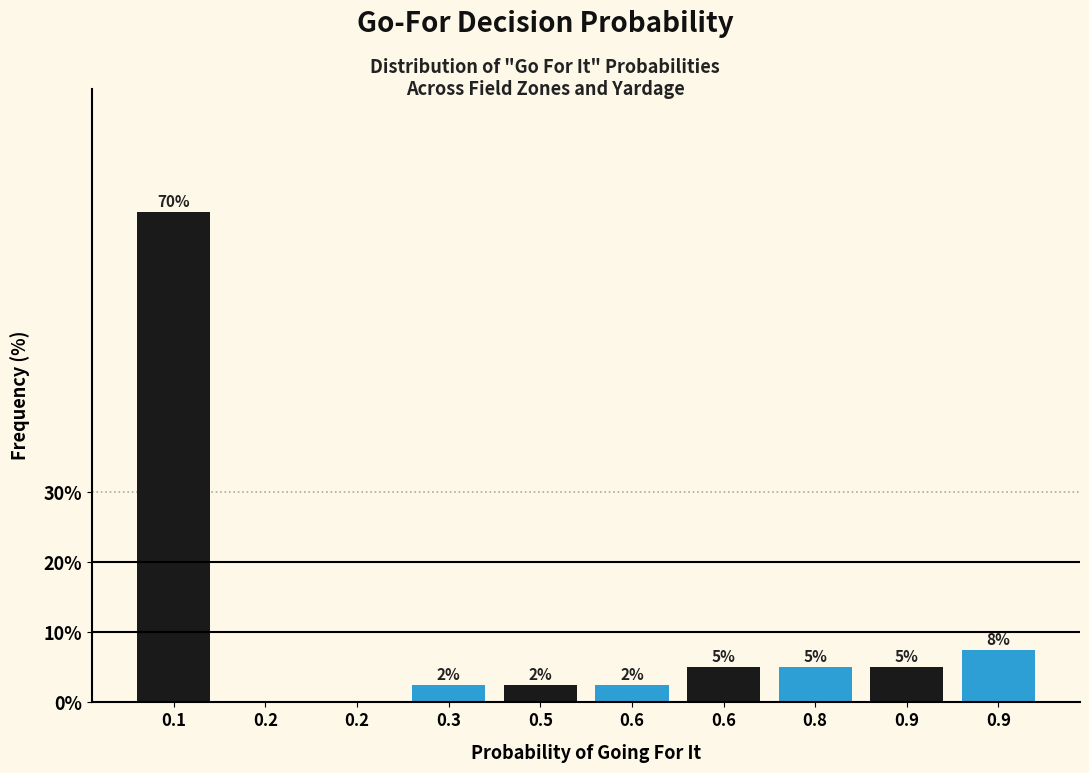

How many values are above zero?

8